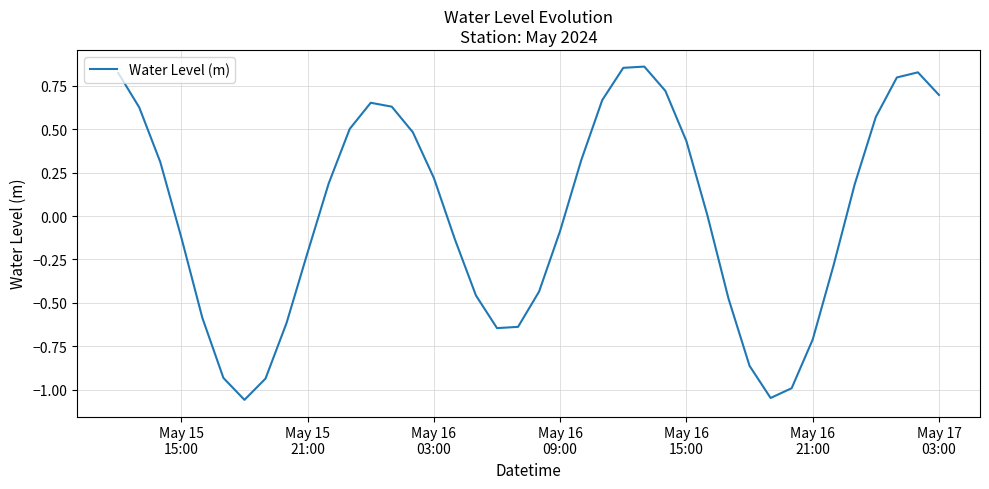

What is the difference between the maximum and minimum values?

1.9